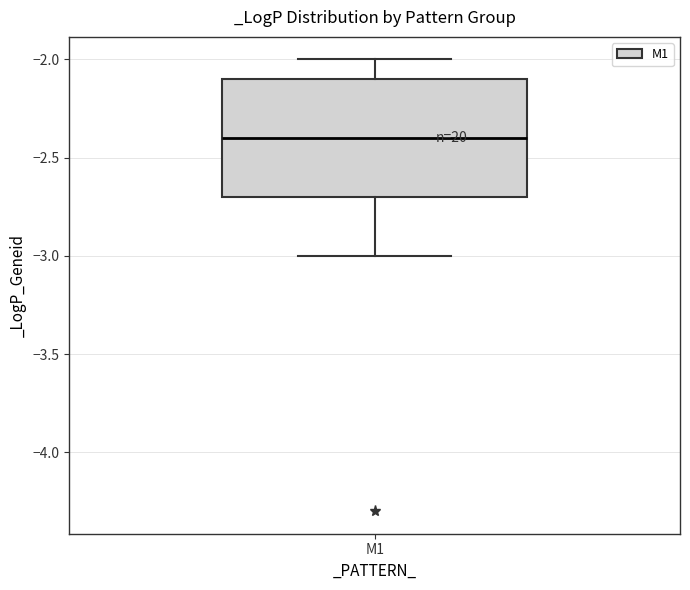

Transcribe this box plot: give where the median line is, the range the box spans, and where the two whiskers end, as read against the y-axis. The values are not printed on the chart, so give them approximately, as read against the axis.

median -2.4, box -2.7 to -2.1, whiskers -3.0 to -2.0